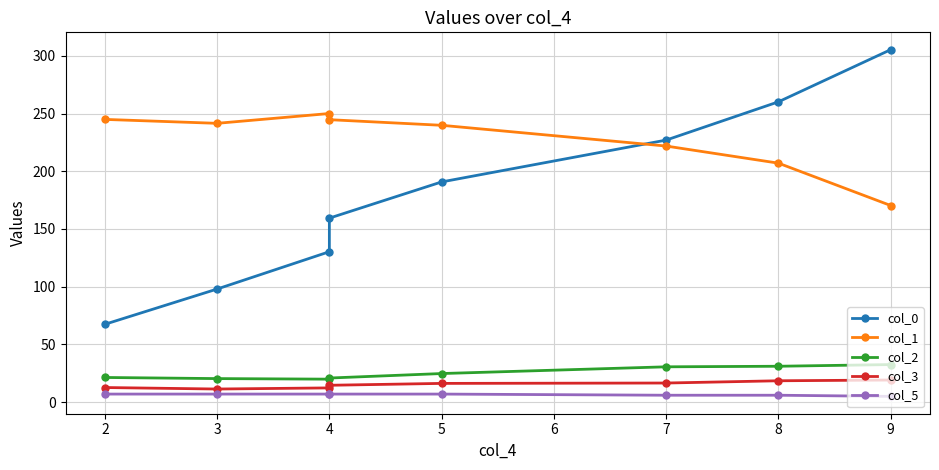

How many values in the col_2 series are below 24?

4